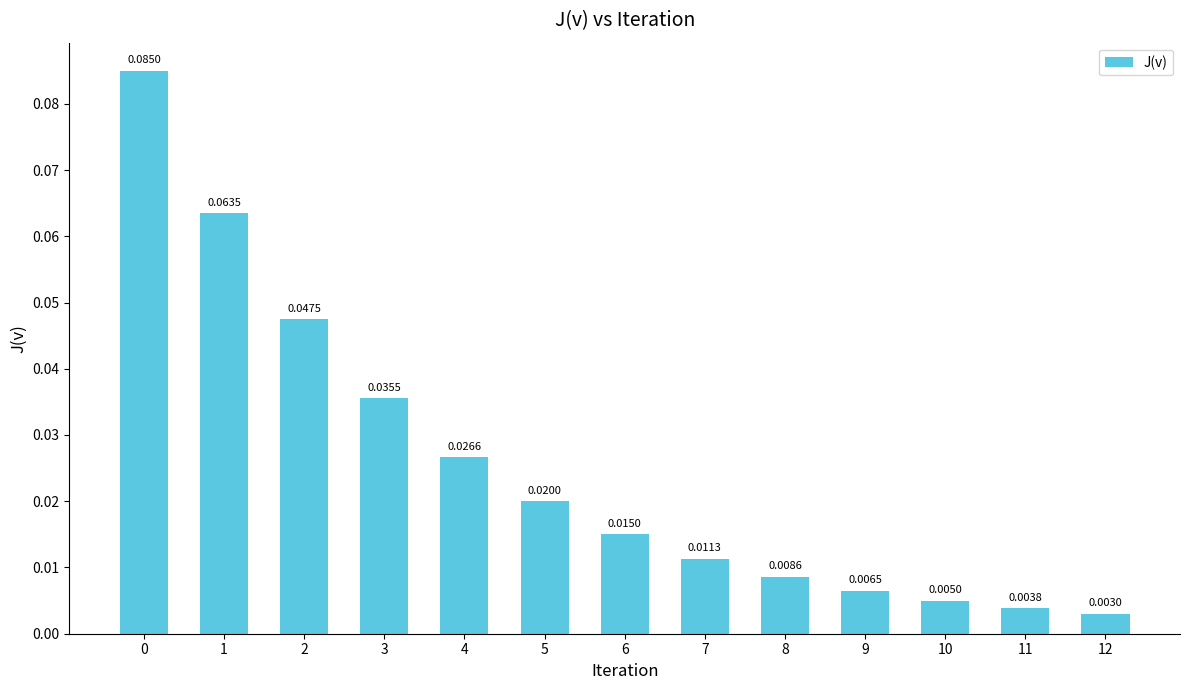

Between 5 and 4, which is larger?

4